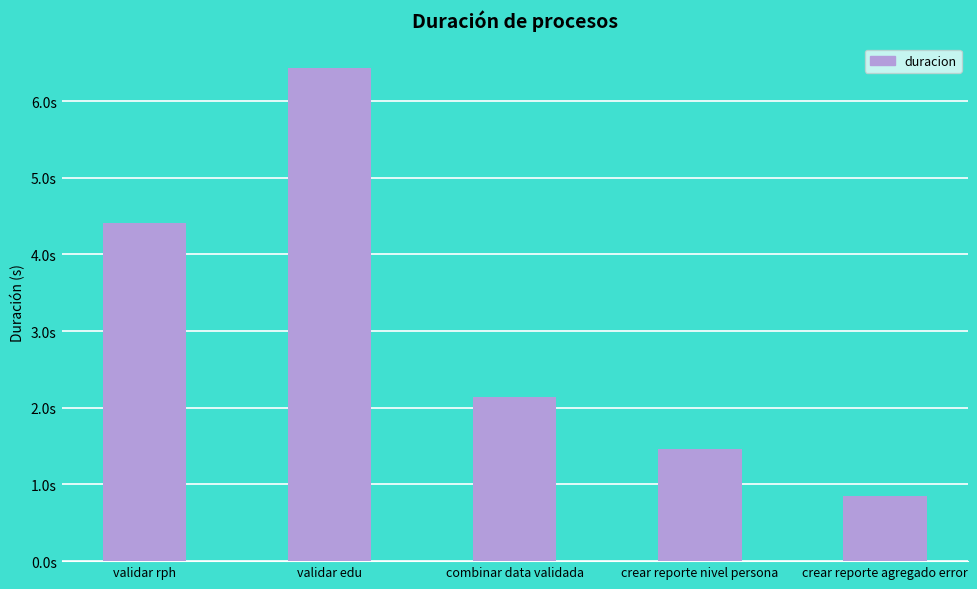

Are the bars horizontal?

No